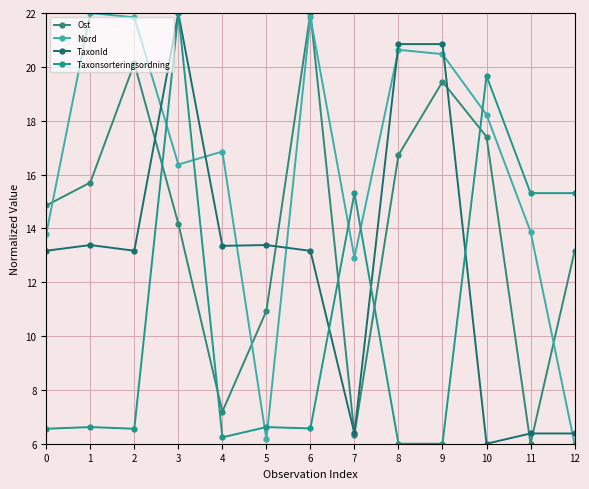

Which series has the largest total across all categories?

Nord